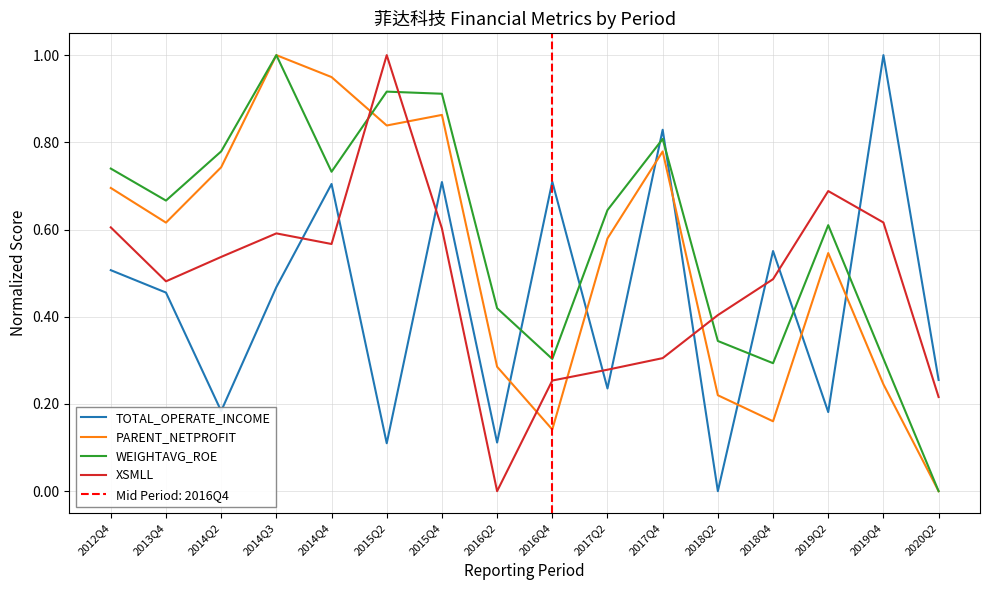

What is the sum of all WEIGHTAVG_ROE values?

9.5